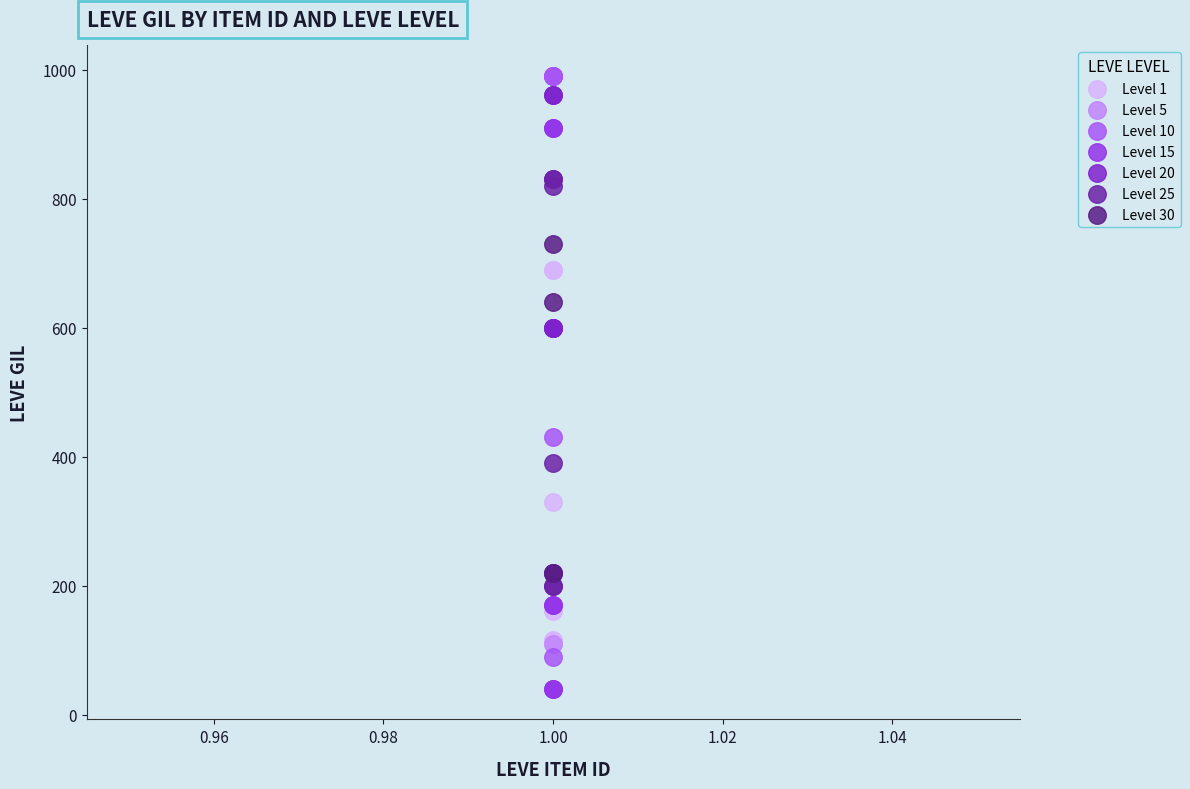

Which series reaches the minimum Y coordinate?

Level 15